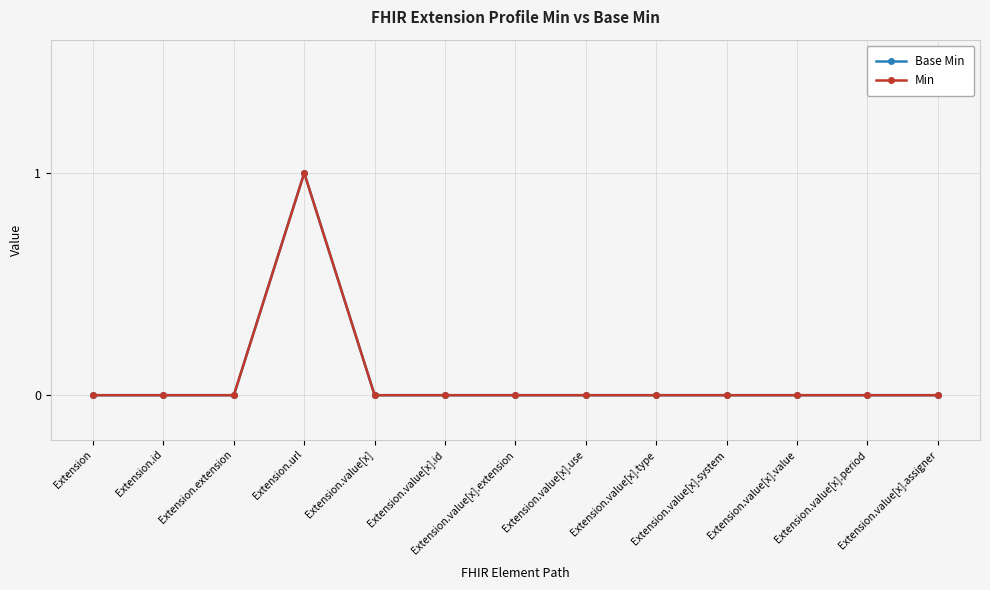

Does the chart have visible grid lines?

Yes